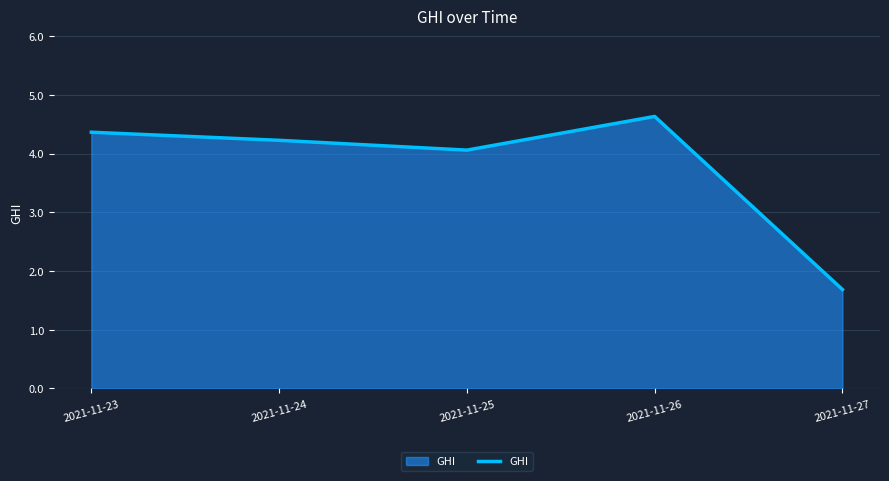

True or false: the data shows 1.6 at 2021-11-25.

False